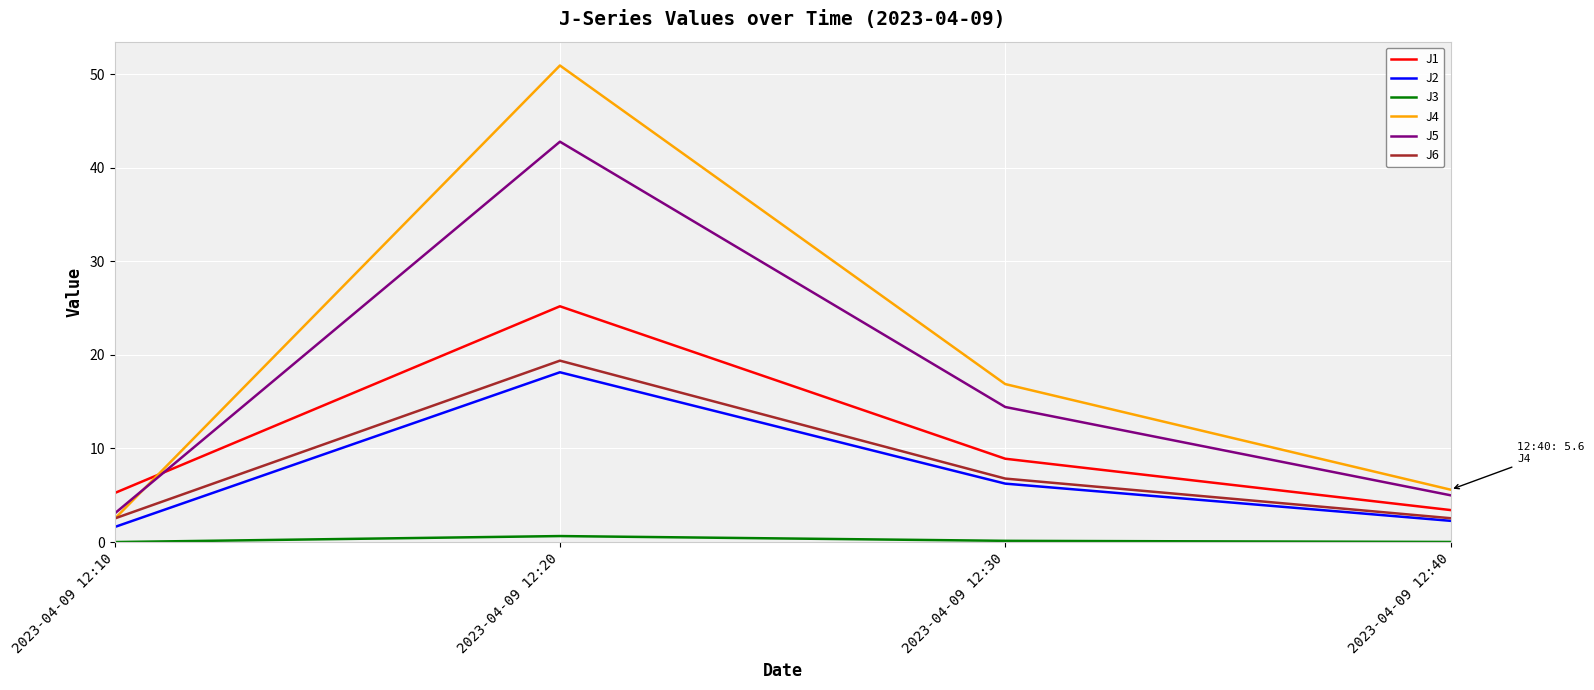

What is the spread (max minus min) of values at 2023-04-09 12:10?

5.2